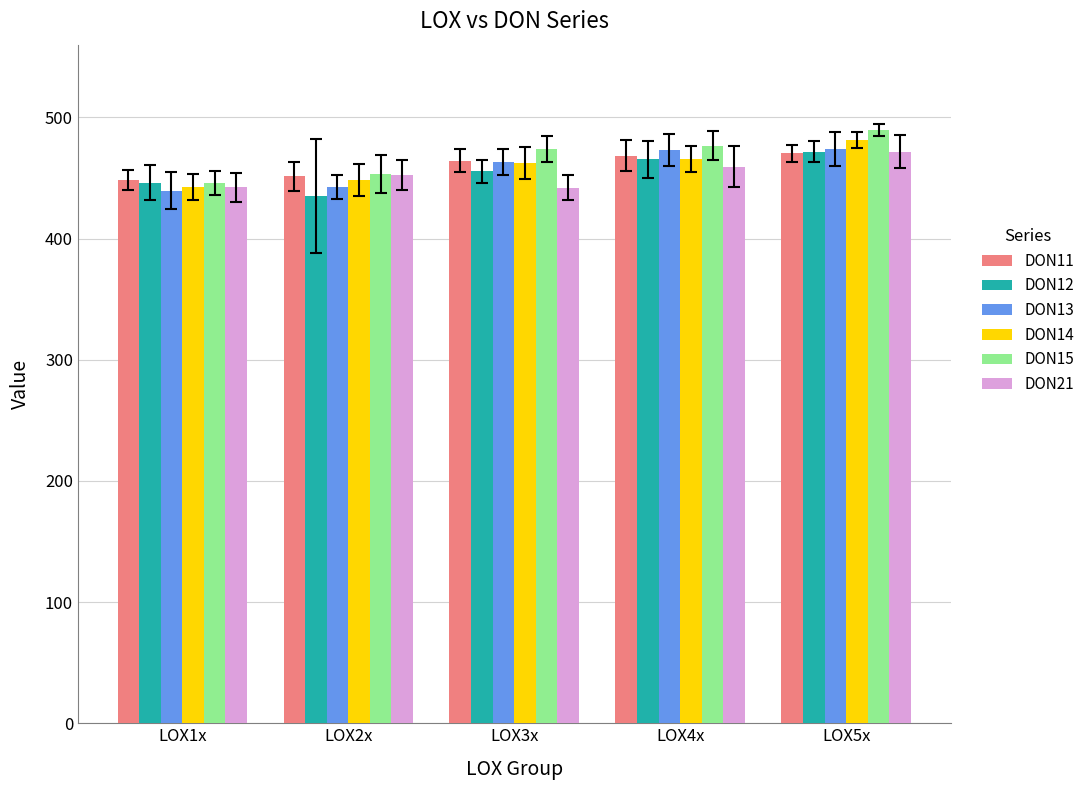

How many data points in DON14 are above 462?

3